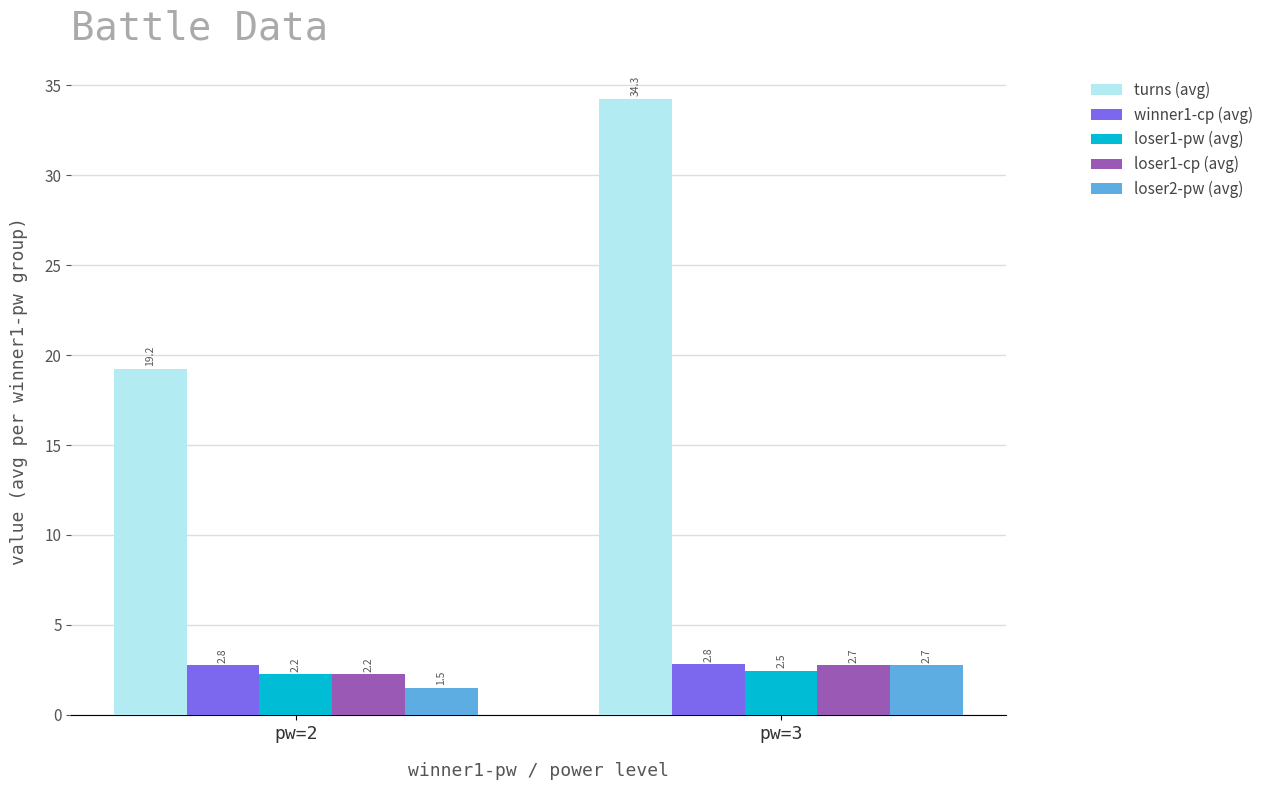

Where does the turns (avg) series first go above 34?

pw=3